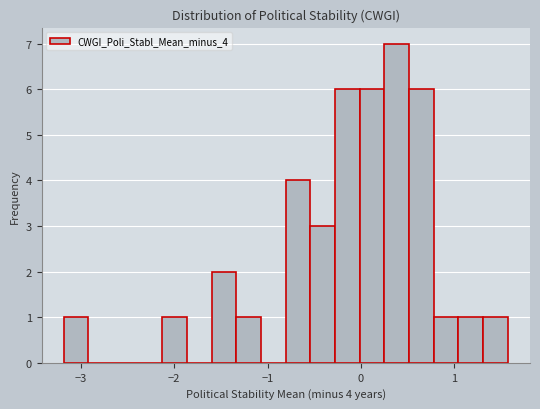

Read against the x-axis, roughly where is the centre of the tallest bar?

0.4